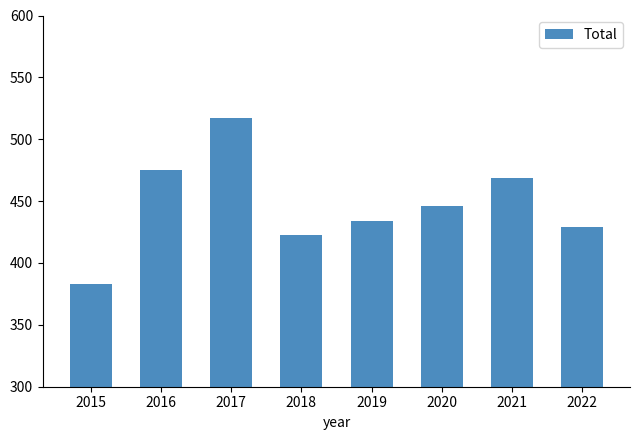

Count the number of categories in the chart.

8